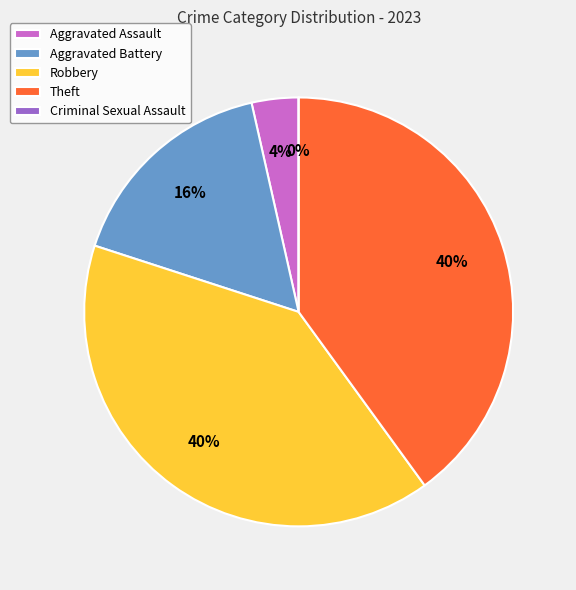

What percentage is the Aggravated Assault slice, to the nearest percent?

4%